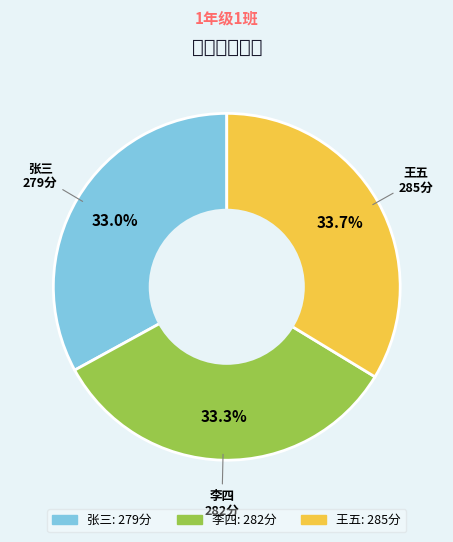

Between 王五 and 张三, which is larger?

王五